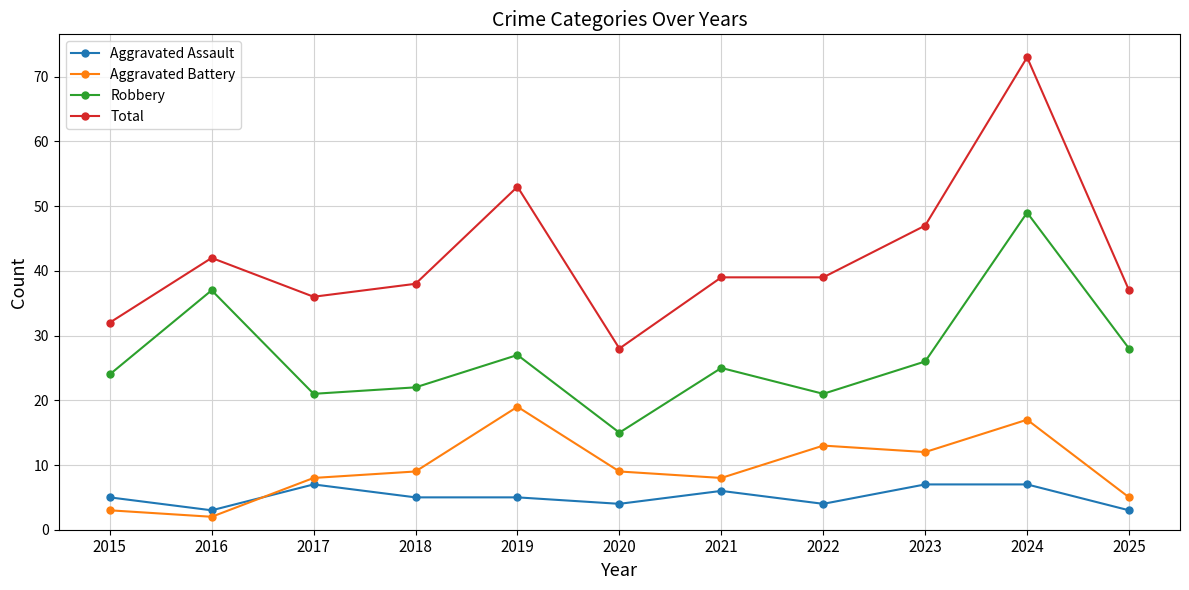

What is the average value of the Aggravated Assault series?

5